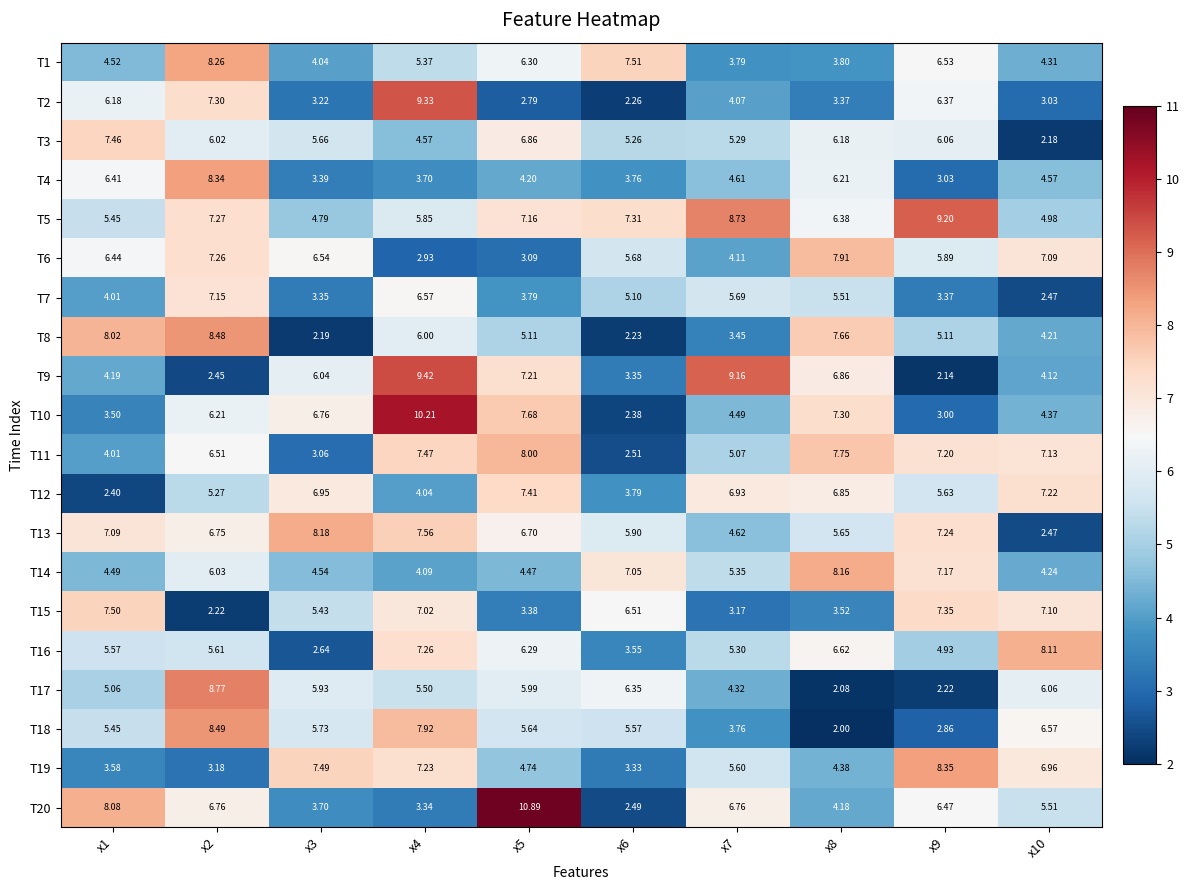

Is the value of T9 at x10 greater than the value of T11 at x2?

No